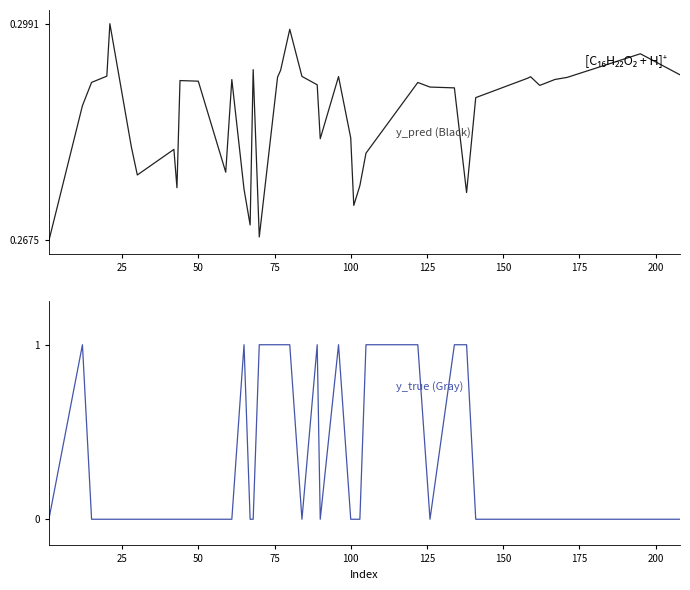

How many lines are shown in the chart?

2